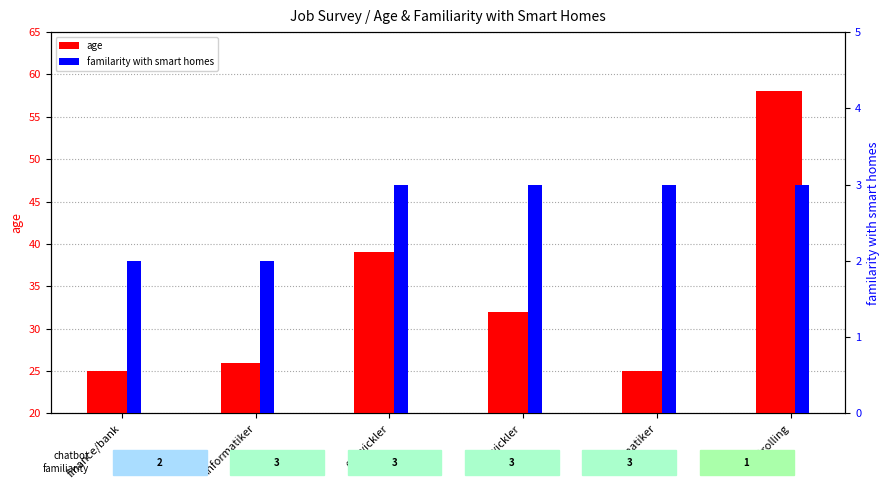

Which series has the largest total across all categories?

age